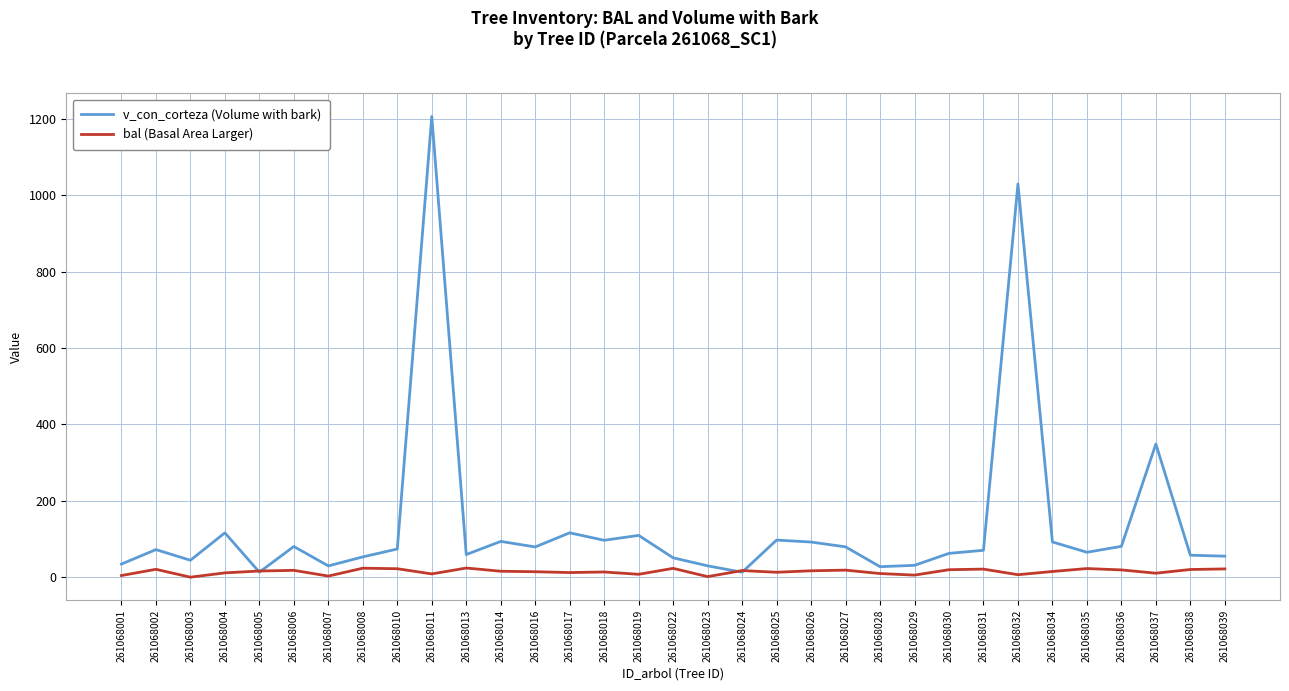

Which series has the largest range (max minus min)?

v_con_corteza (Volume with bark)